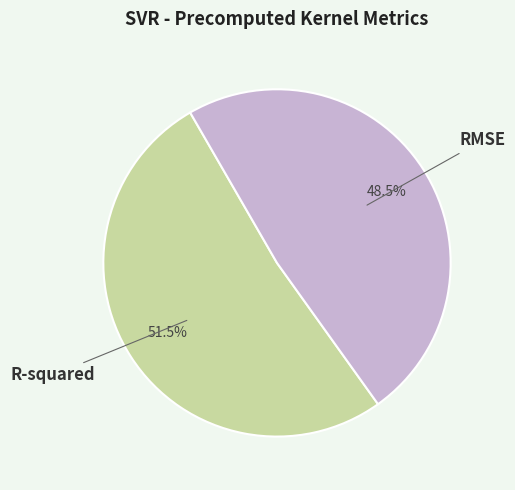

Between R-squared and RMSE, which is larger?

R-squared